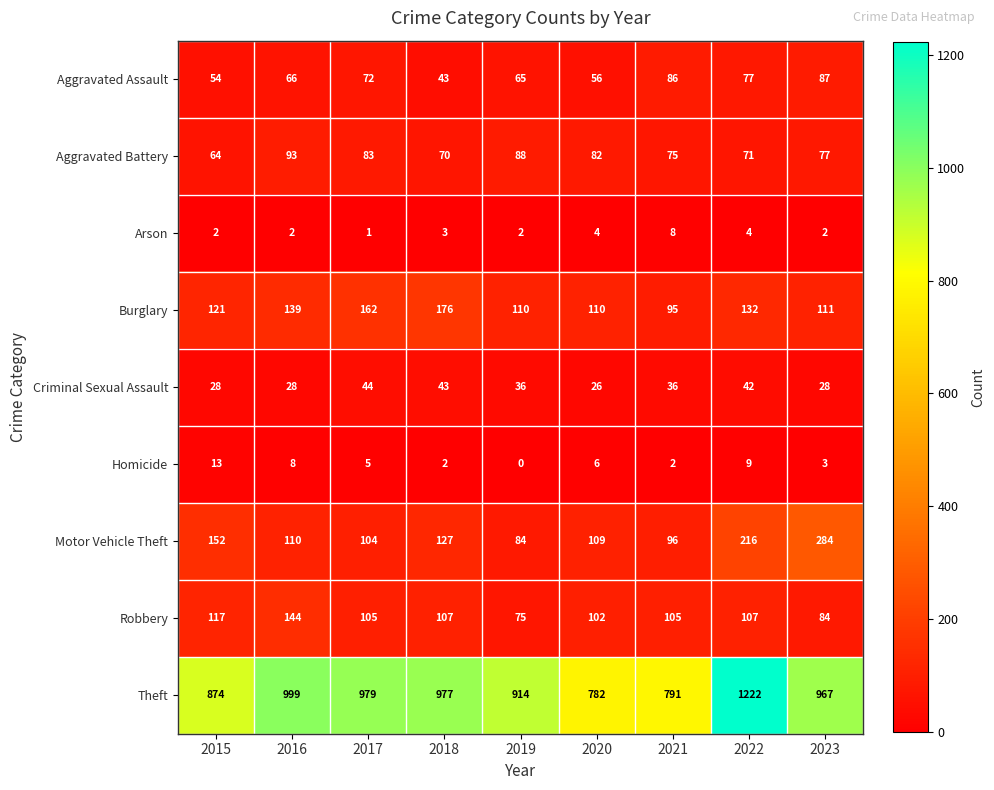

What is the total value across all series at 2023?

1643